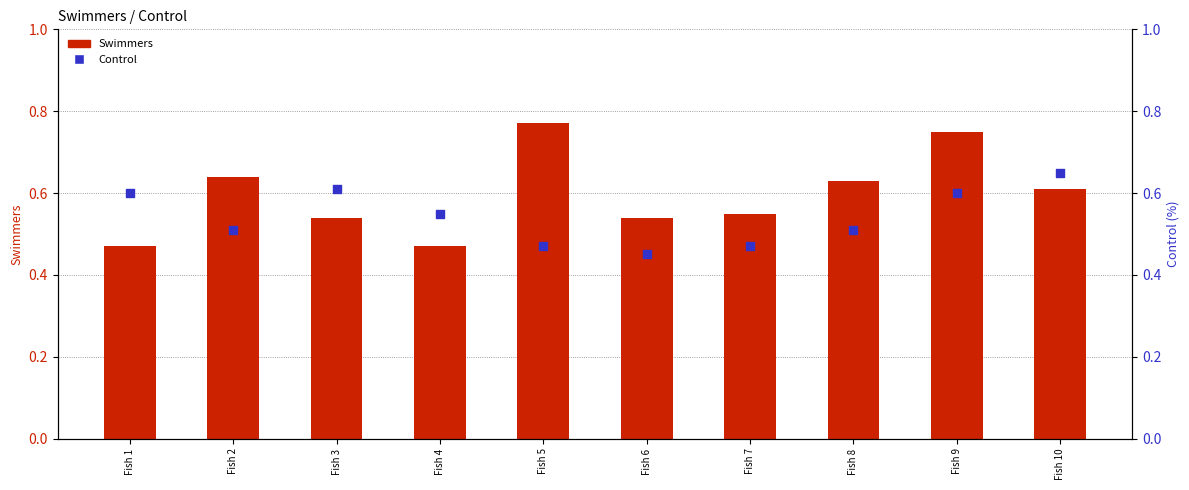

At how many categories does at least one series exceed 0?

10